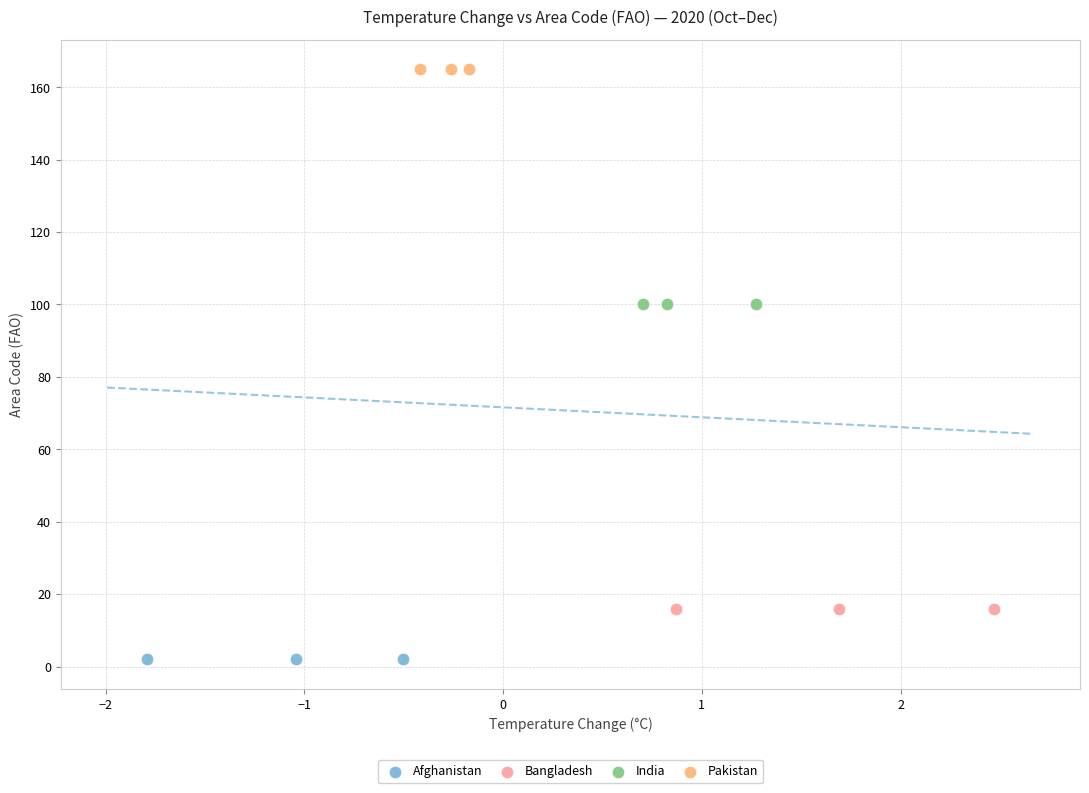

What are all the series names shown in the legend?

Afghanistan, Bangladesh, India, Pakistan